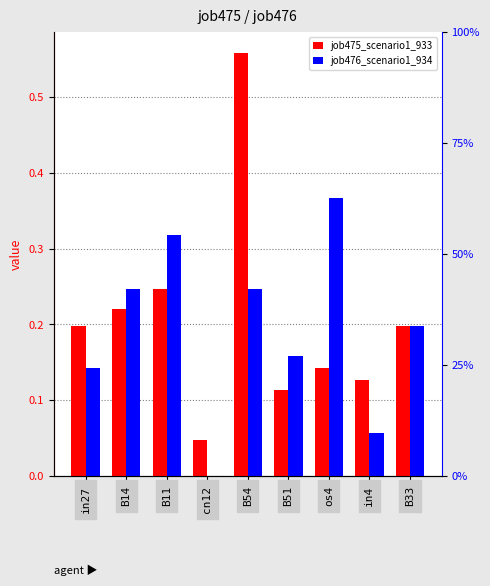

What are all the series names shown in the legend?

job475_scenario1_933, job476_scenario1_934